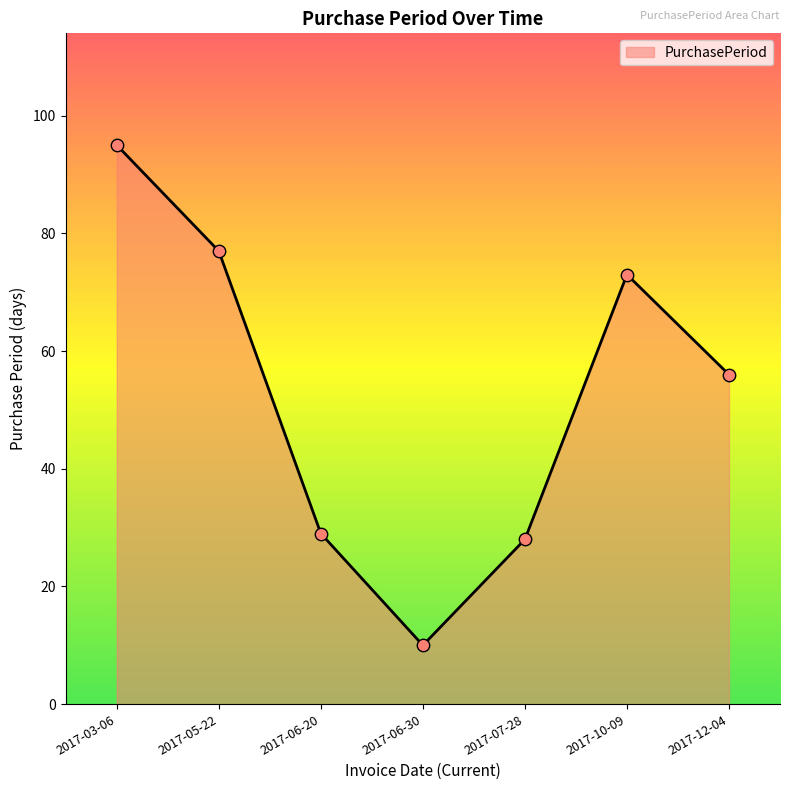

Which has a higher value, 2017-03-06 or 2017-06-20?

2017-03-06